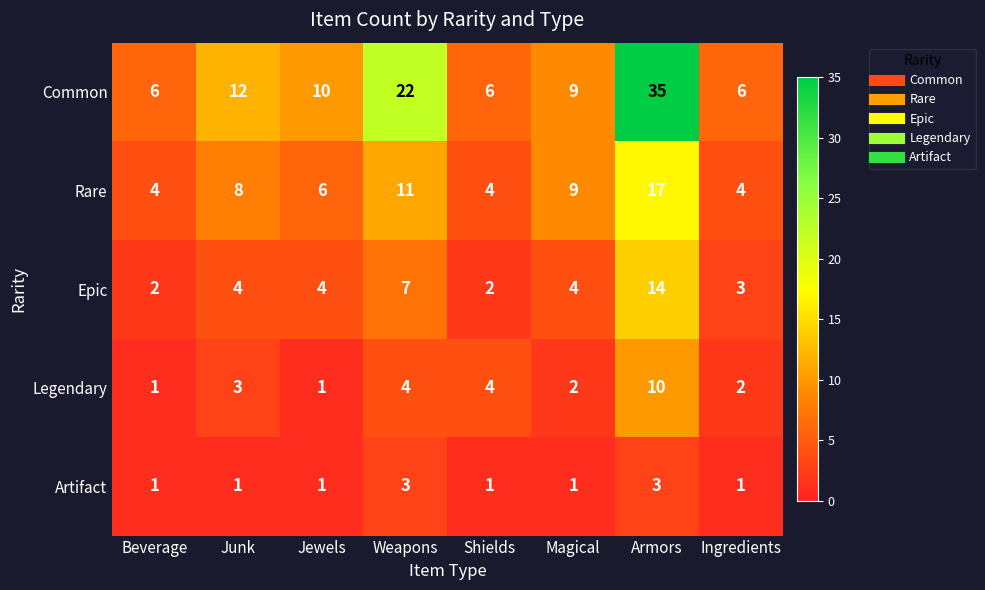

What is the maximum value shown in the chart?

35